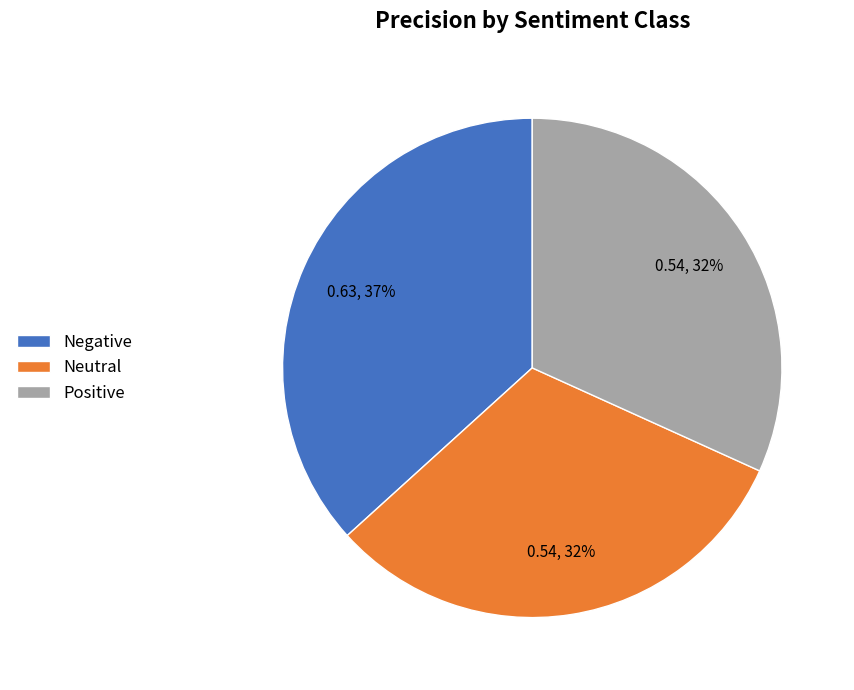

Is the sum of Positive and Neutral greater than half?

Yes